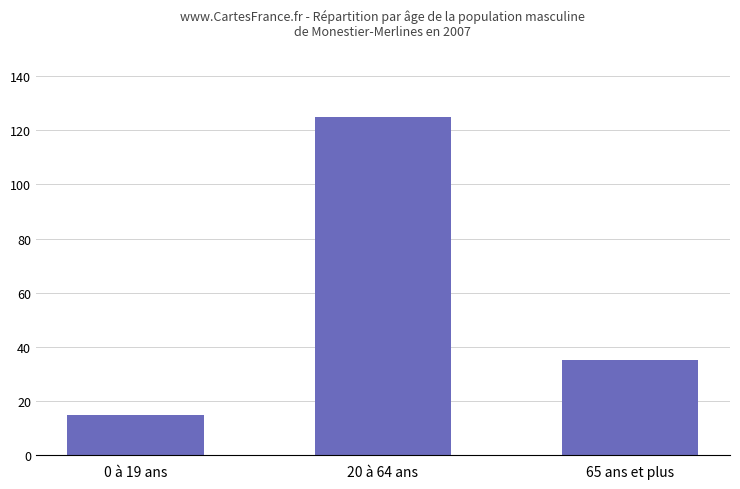

What is the sum of all values?

175